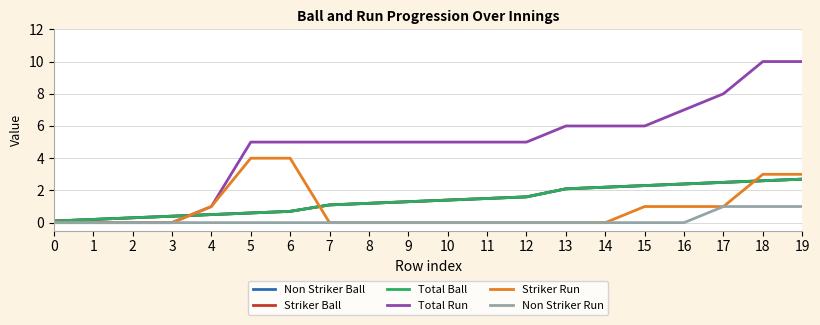

True or false: Total Ball and Striker Ball cross at least once.

False